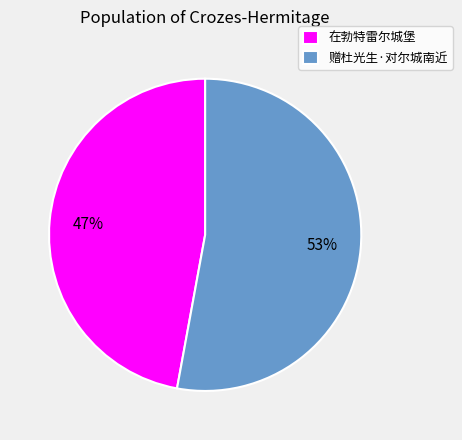

Combined, do 在勃特雷尔城堡 and 赠杜光生·对尔城南近 account for over 50%?

Yes